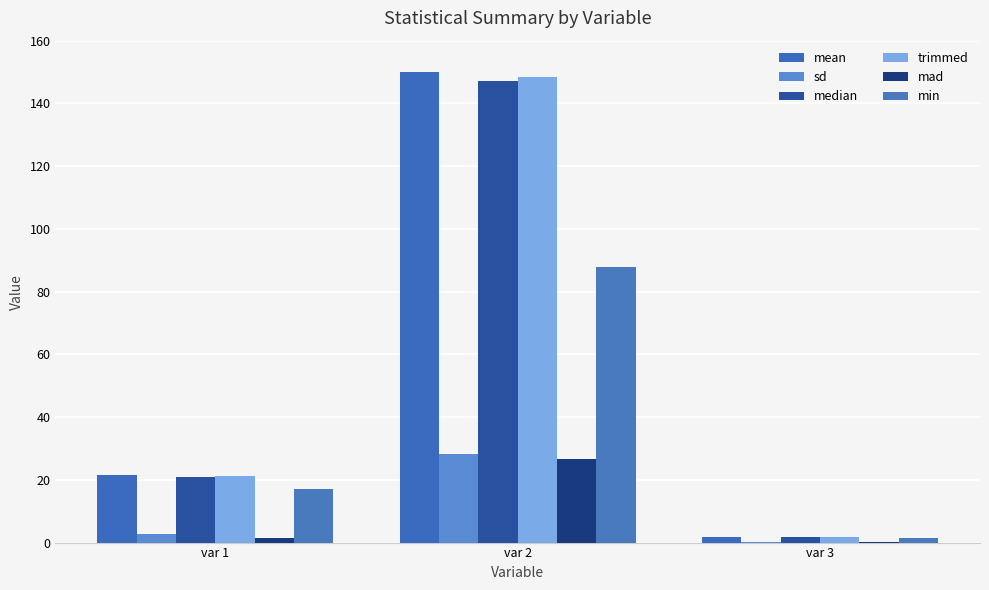

Which label corresponds to the smallest value in the chart?

var 3